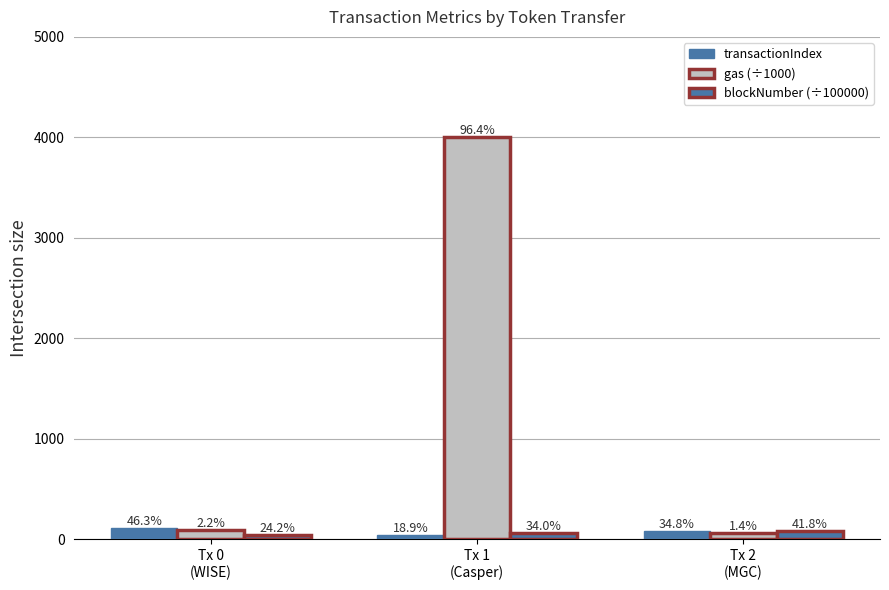

At which label does transactionIndex first exceed 85?

Tx 0
(WISE)